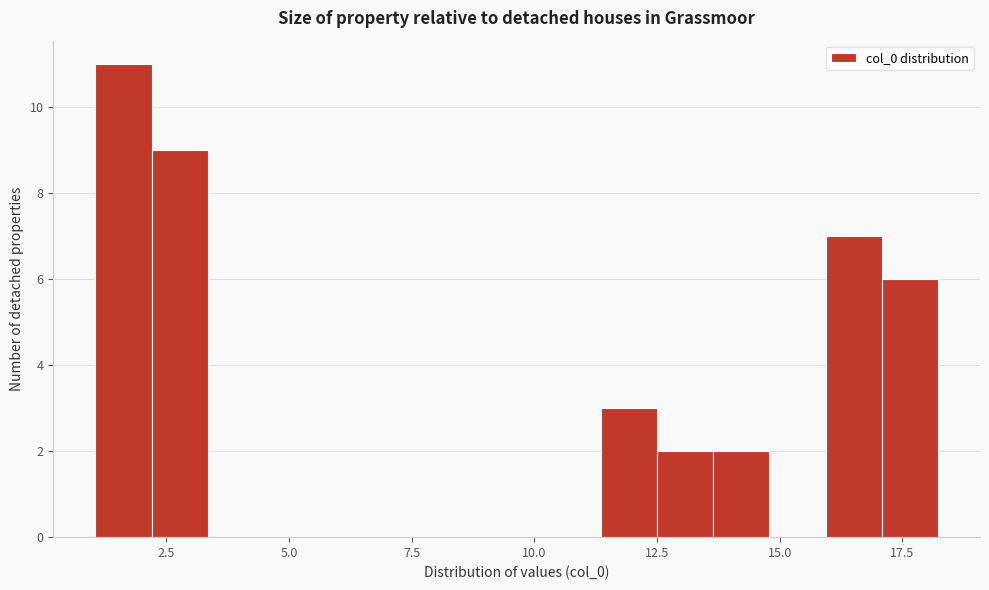

Read against the x-axis, roughly where is the centre of the tallest bar?

1.5